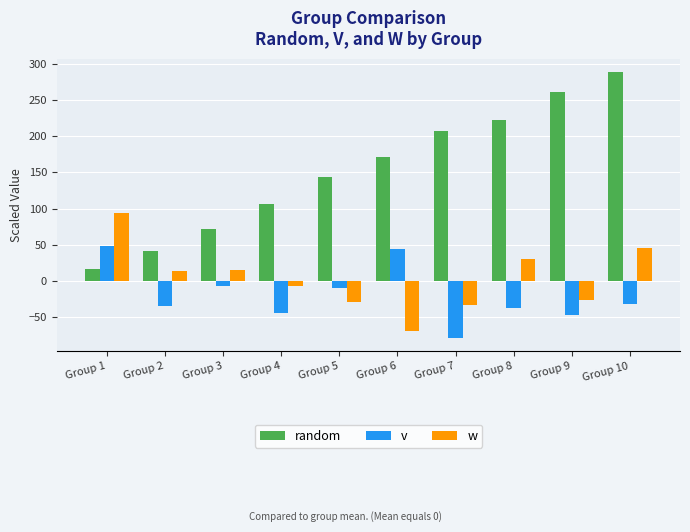

Reading left to right, list all the values displayed in this chart.

random: 15.9	41.8	72.3	106.1	143.9	170.9	207.2	222.1	261.0	288.7
v: 48.8	-34.1	-6.8	-44.4	-9.9	44.2	-78.8	-37.8	-47.2	-31.4
w: 93.7	13.3	15.7	-6.8	-29.5	-69.5	-32.7	30.6	-26.5	45.5